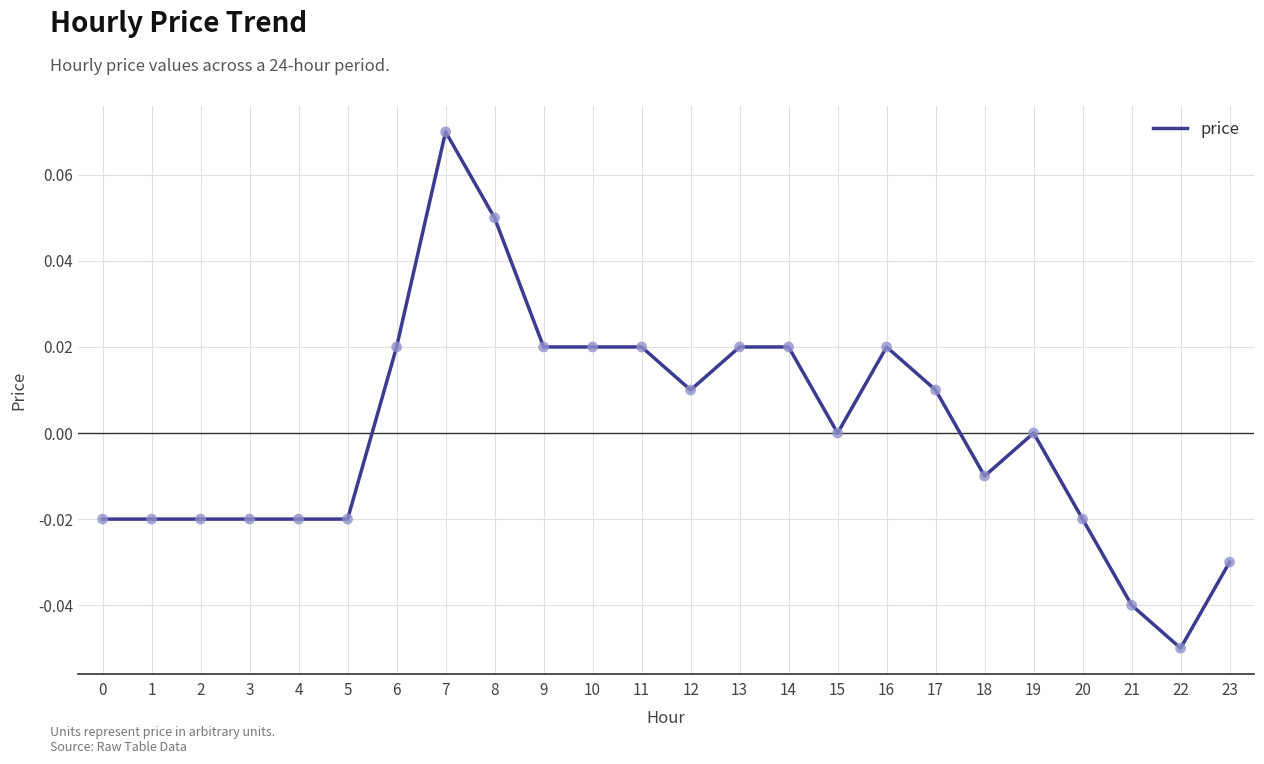

Which has a higher value, 10 or 4?

10